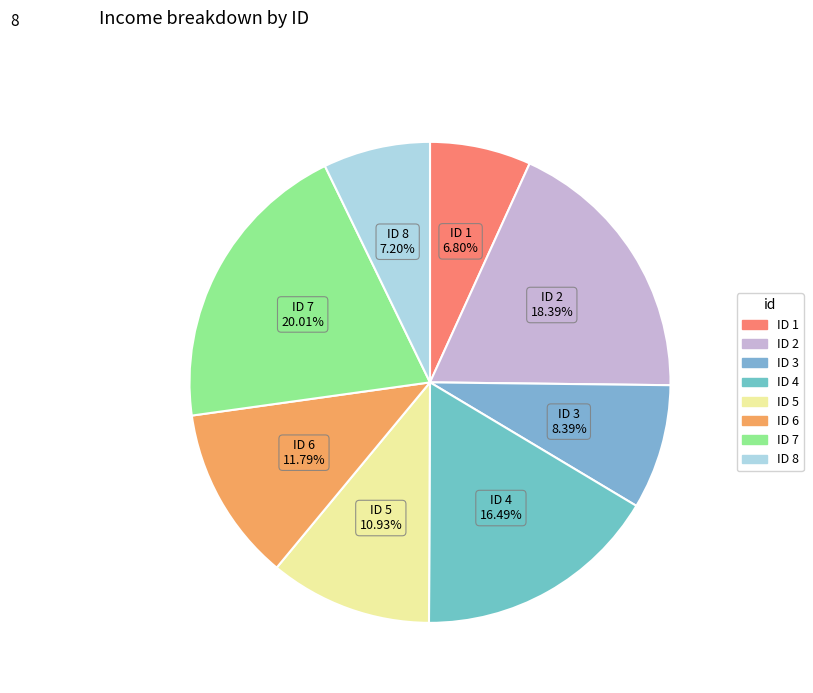

Between ID 8 and ID 4, which is larger?

ID 4